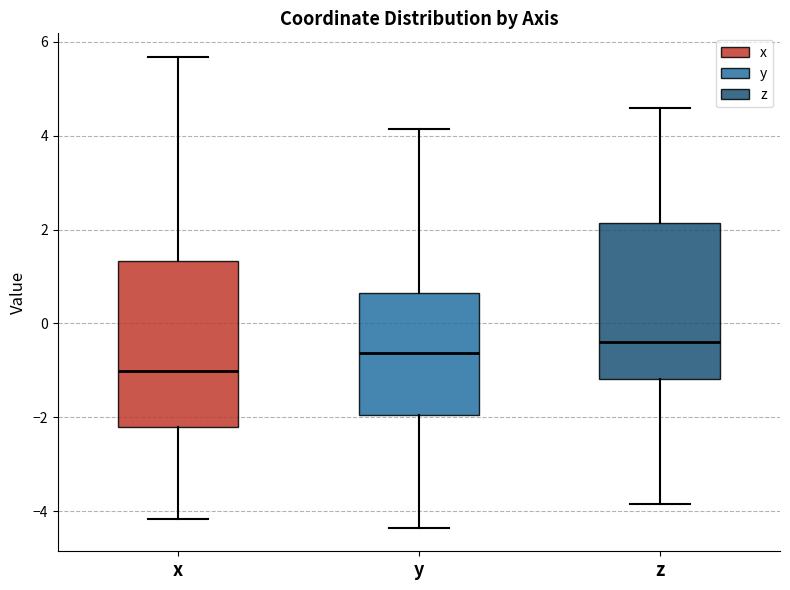

Comparing the boxes themselves (not the whiskers), which one is the tallest?

x